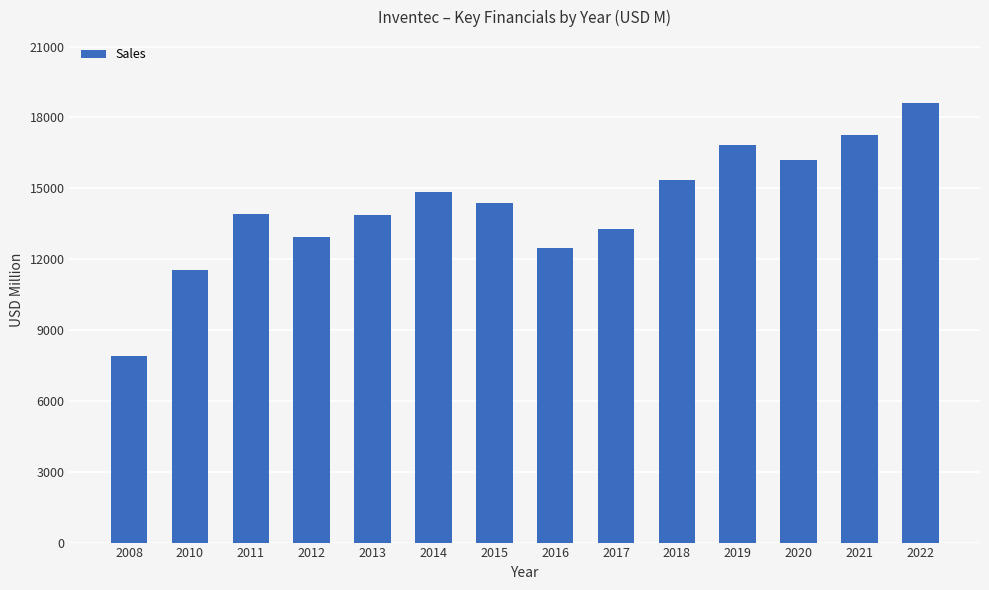

The chart shows a value of 13886 at 2013. True or false?

True